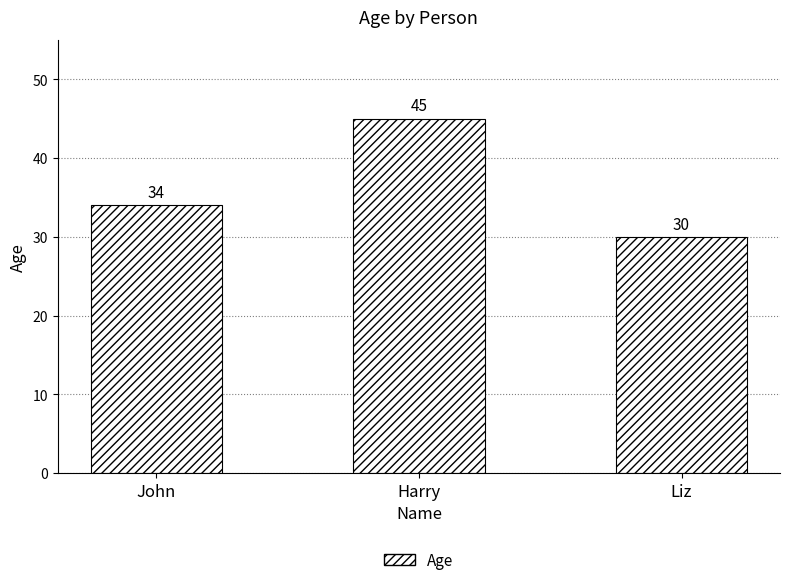

Count the number of categories in the chart.

3